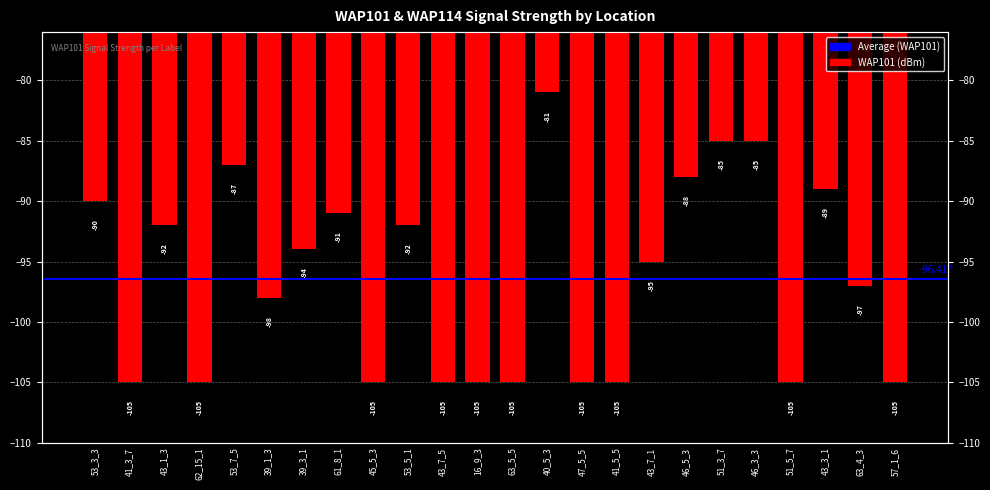

True or false: the data shows -85 at 51_3_7.

True